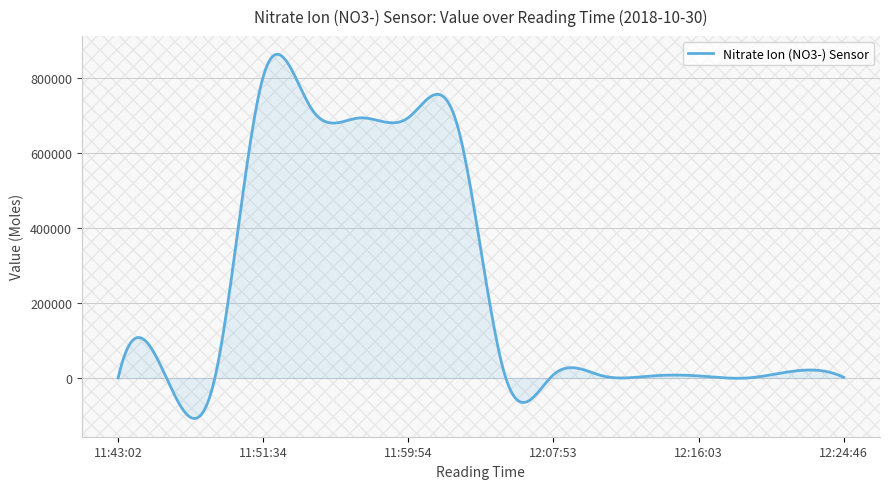

What is the smallest value displayed?

-108035.6